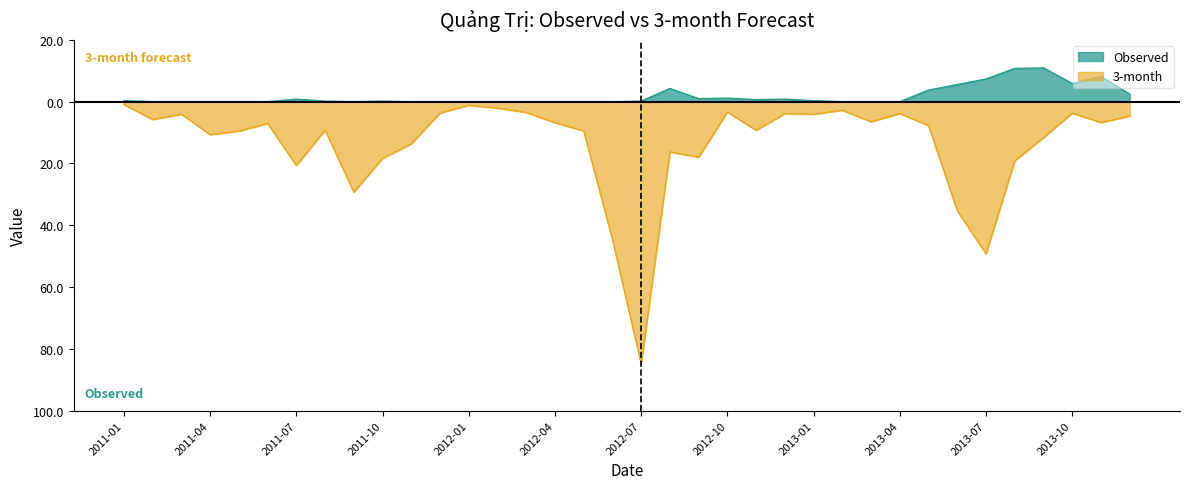

Which series has the largest range (max minus min)?

3-month